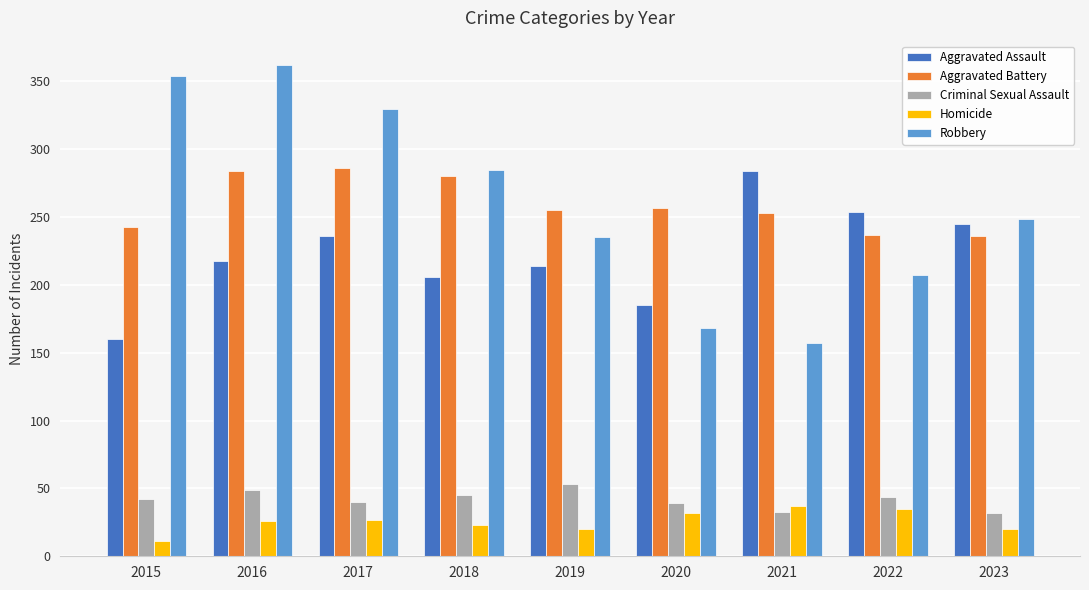

Which series changed the most between 2015 and 2022?

Robbery